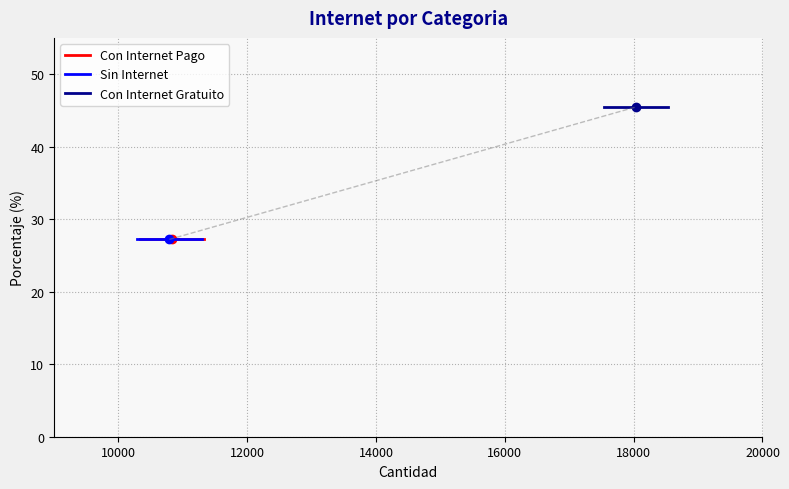

What are all the series names shown in the legend?

Con Internet Pago, Sin Internet, Con Internet Gratuito